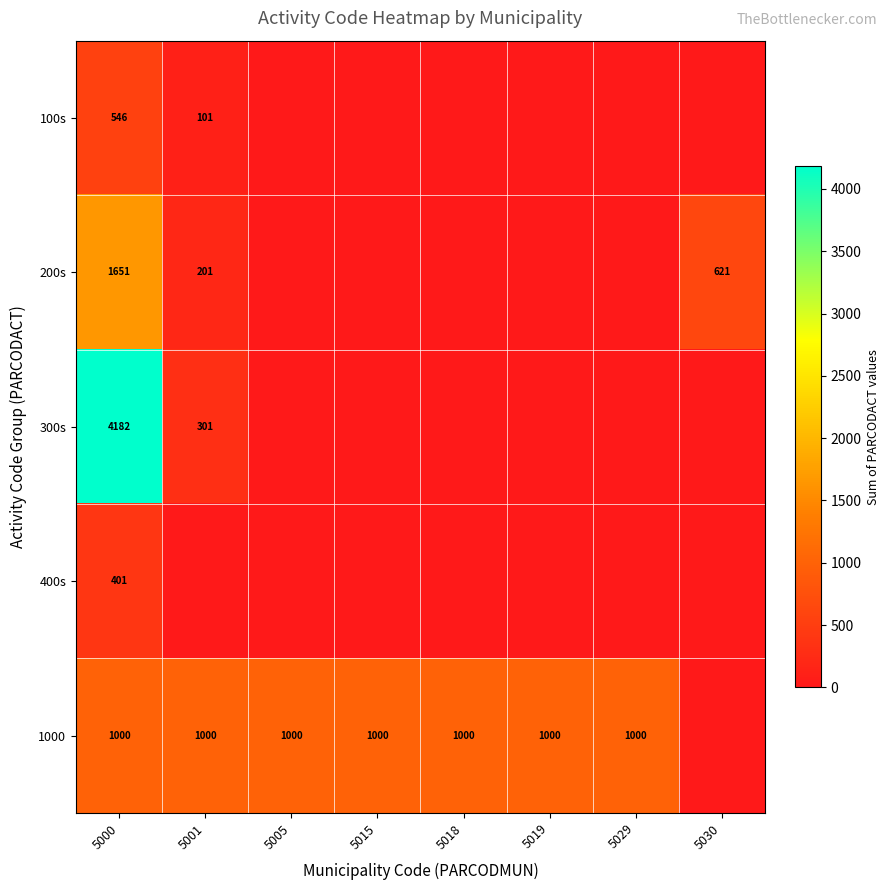

The 1000 series shows 1000 at 5015. True or false?

True